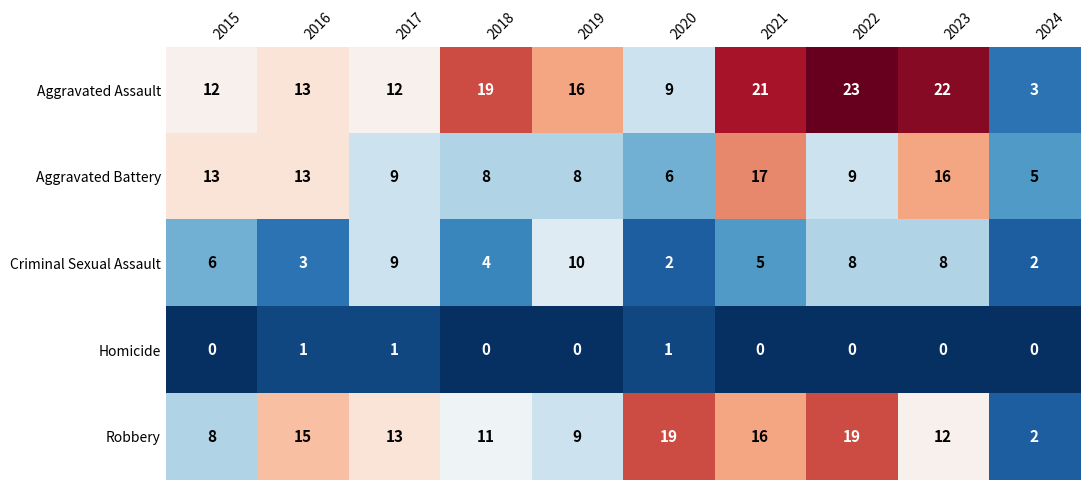

Which series has the largest total across all categories?

Aggravated Assault